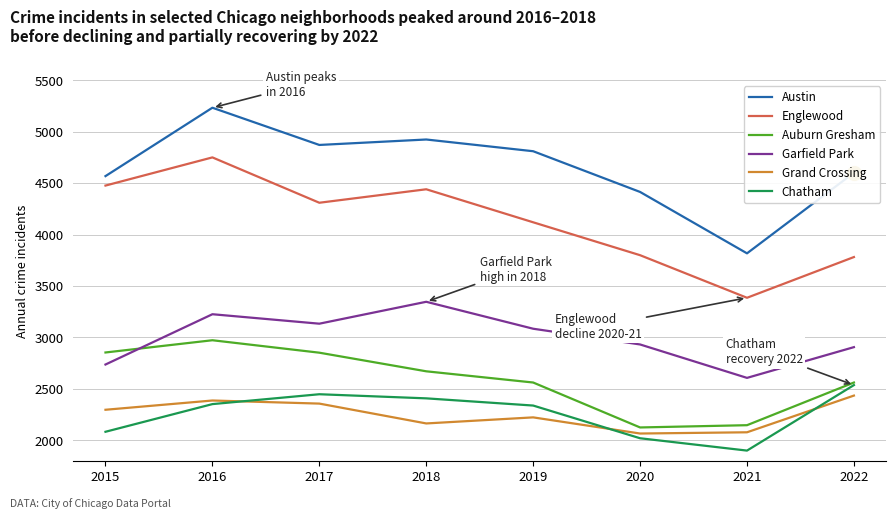

Between 2016 and 2022, which series saw the biggest shift?

Englewood